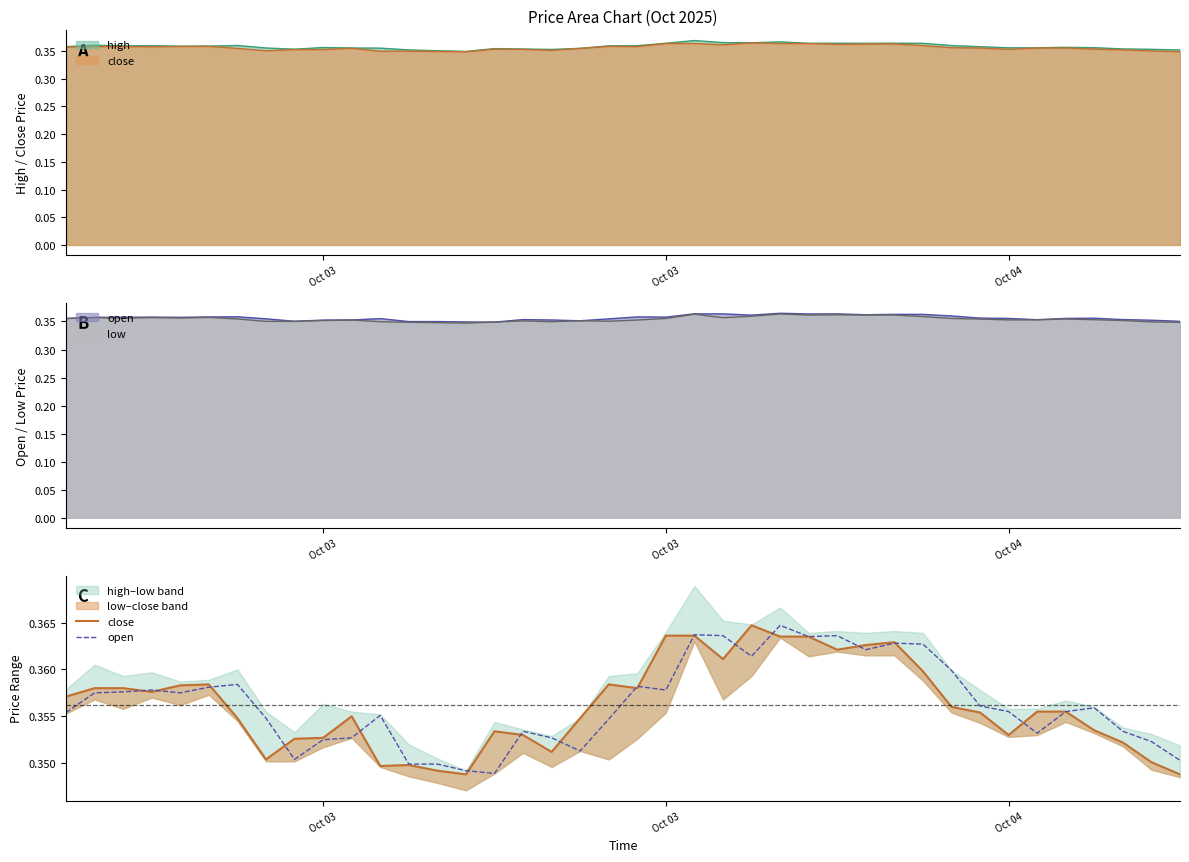

What is the highest value of the close series?

0.4